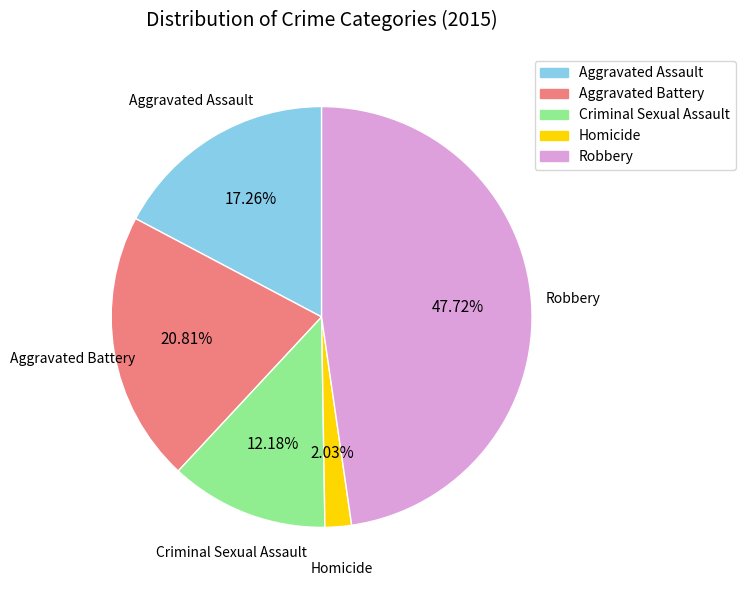

Which slice is the smallest?

Homicide